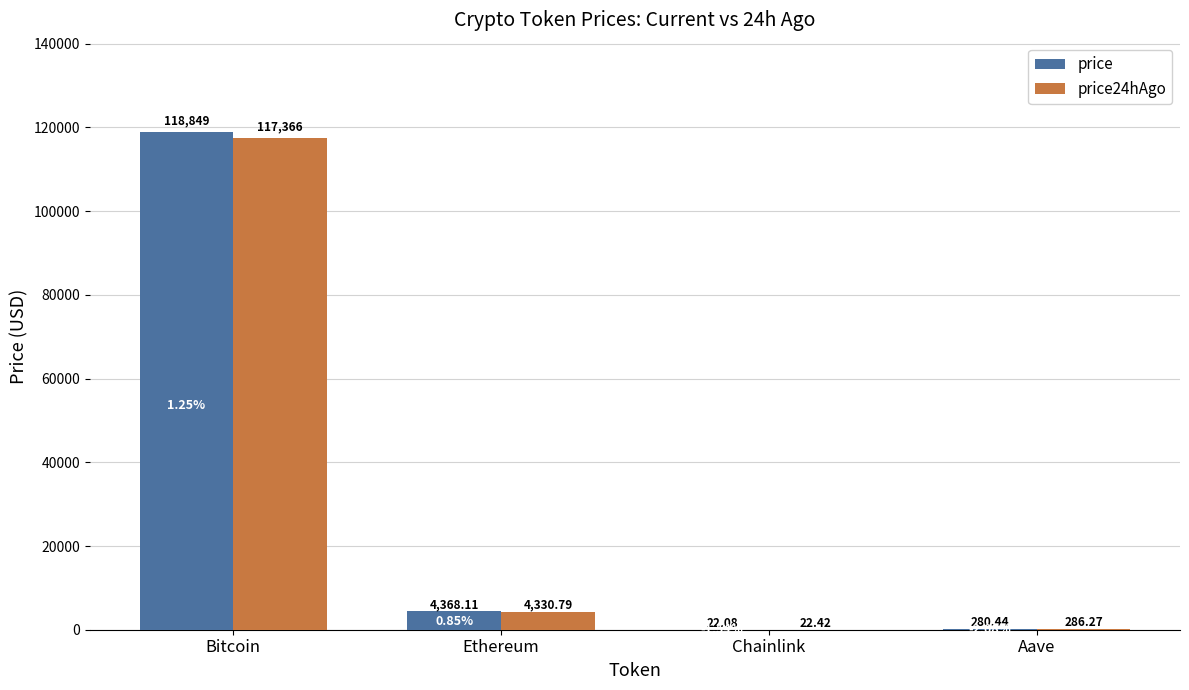

At which label does price first exceed 4368?

Bitcoin